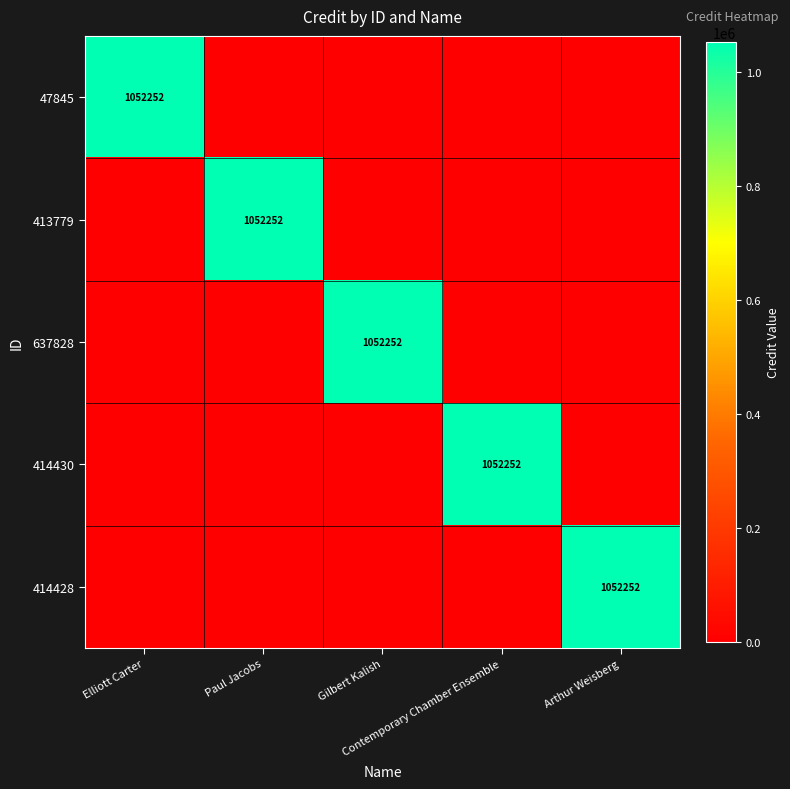

At how many categories does at least one series exceed 322427?

5